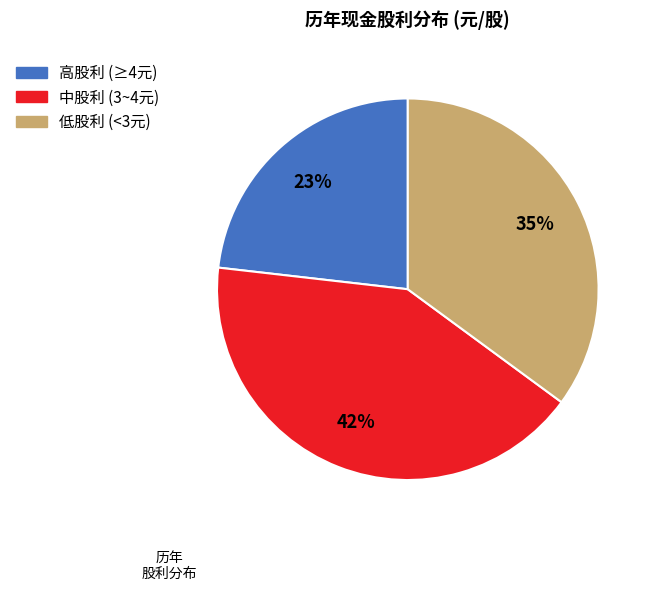

To the nearest percent, what is the difference between the largest and smallest slice percentages?

19%